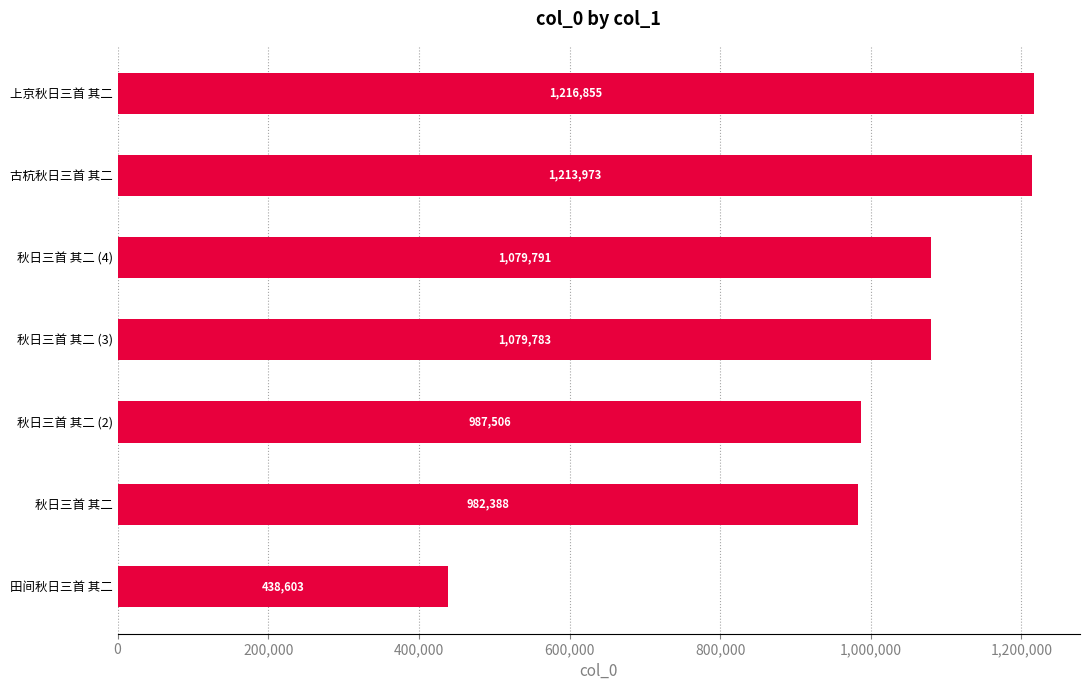

Rank the categories by value from lowest to highest.

田间秋日三首 其二, 秋日三首 其二, 秋日三首 其二 (2), 秋日三首 其二 (3), 秋日三首 其二 (4), 古杭秋日三首 其二, 上京秋日三首 其二